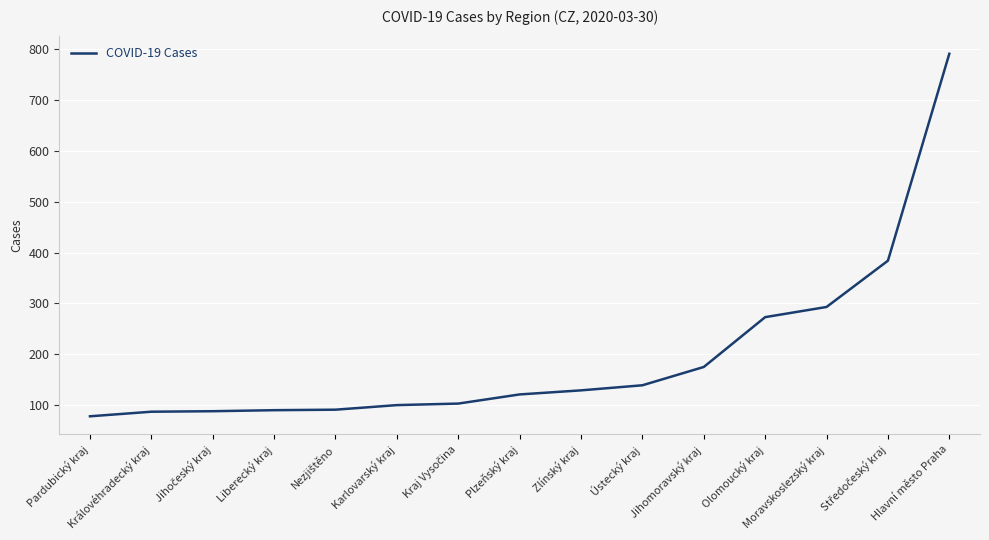

Which has a higher value, Jihomoravský kraj or Olomoucký kraj?

Olomoucký kraj